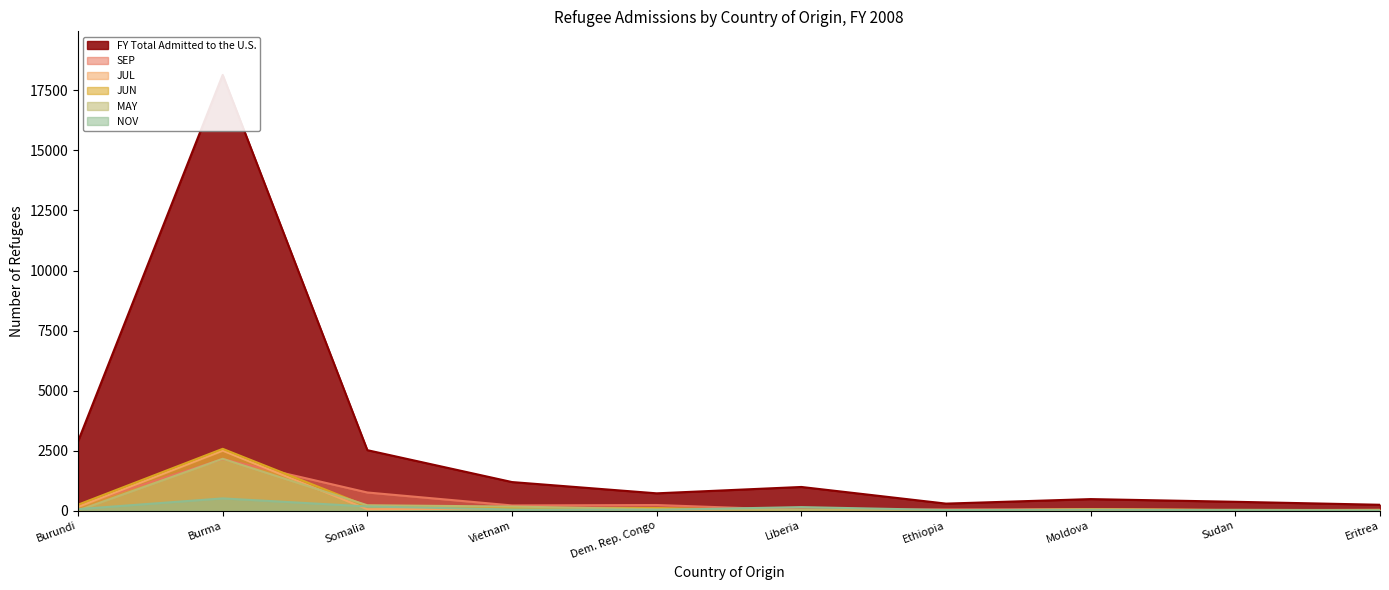

True or false: MAY and FY Total Admitted to the U.S. cross at least once.

False